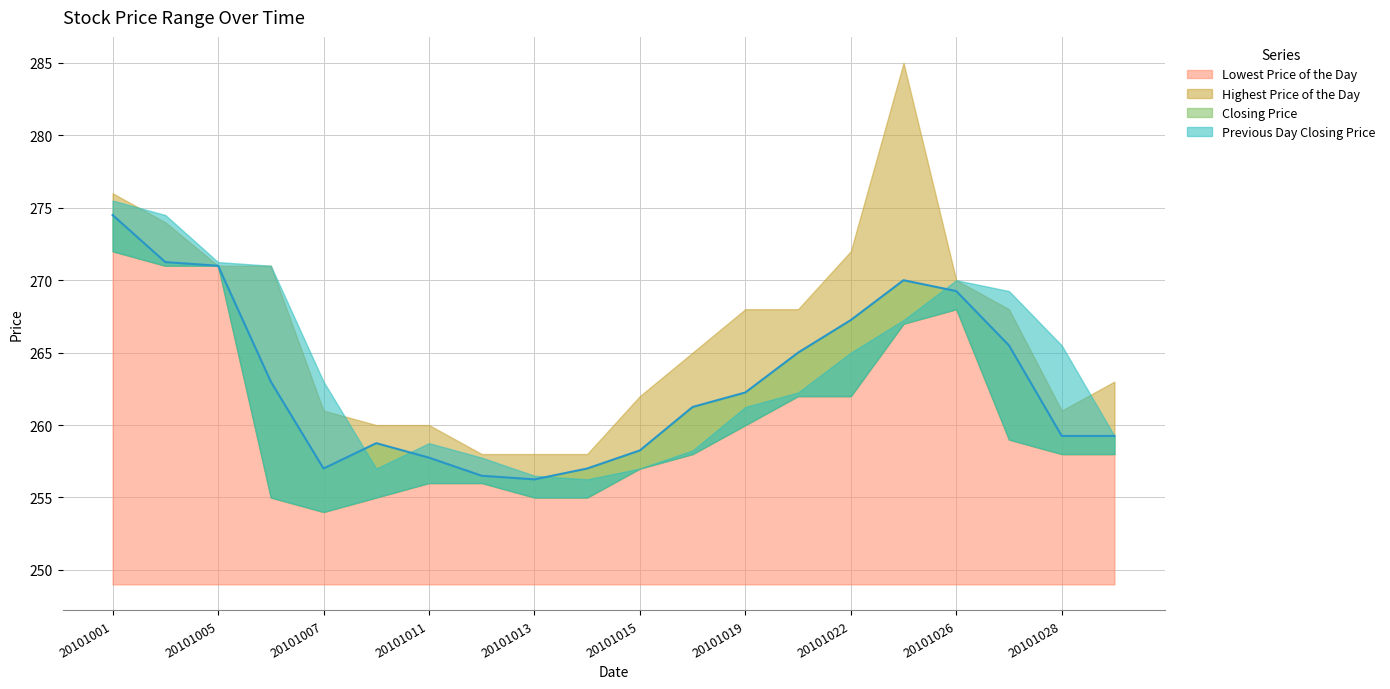

True or false: Highest Price of the Day and Lowest Price of the Day intersect in this chart.

False